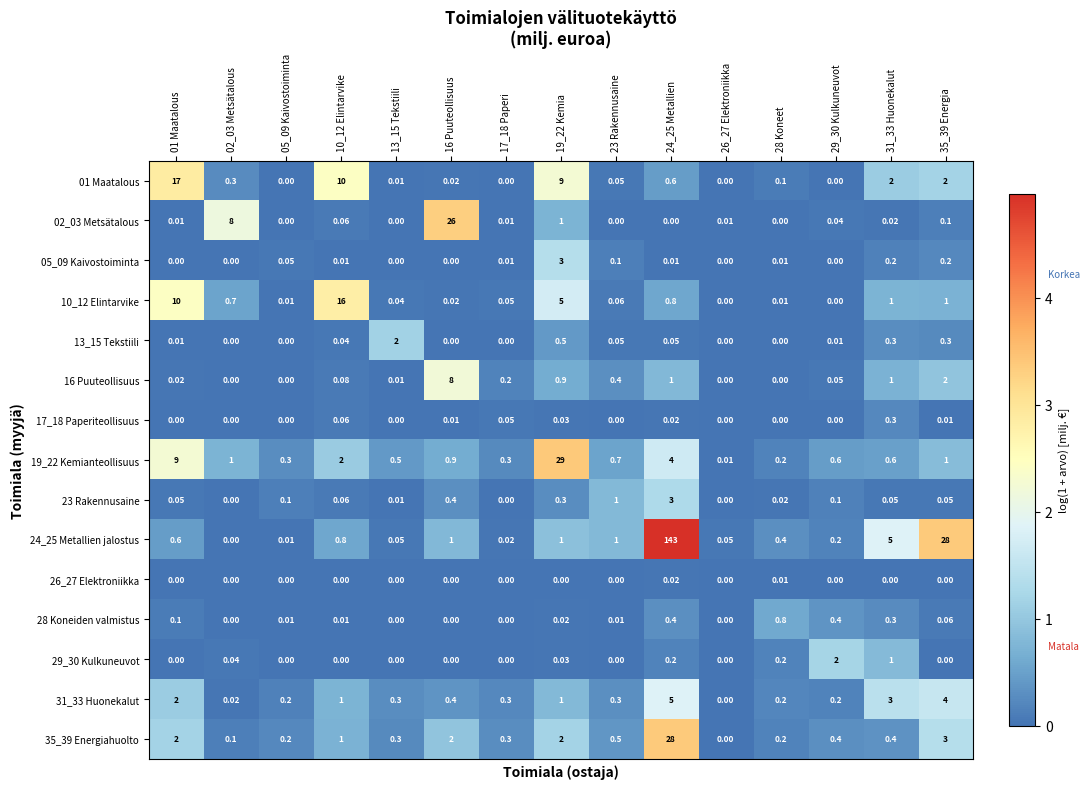

Is the value of 23 Rakennusaine at 28 Koneet greater than the value of 17_18 Paperiteollisuus at 05_09 Kaivostoiminta?

Yes